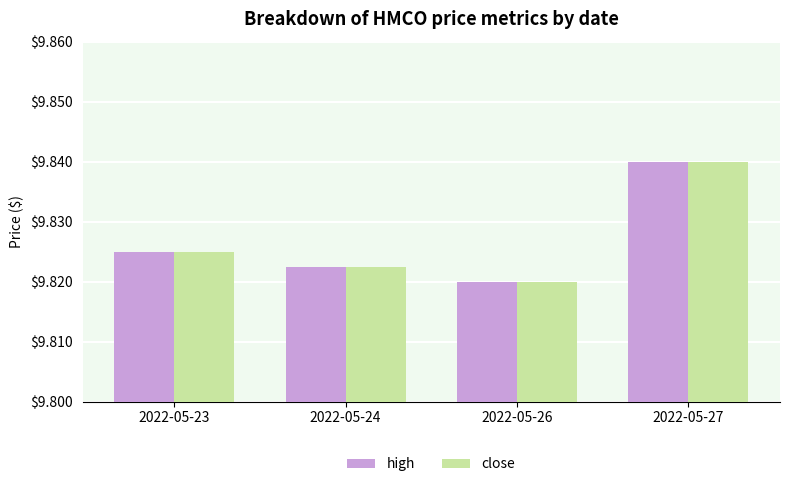

Is the value of close at 2022-05-24 greater than the value of high at 2022-05-23?

No